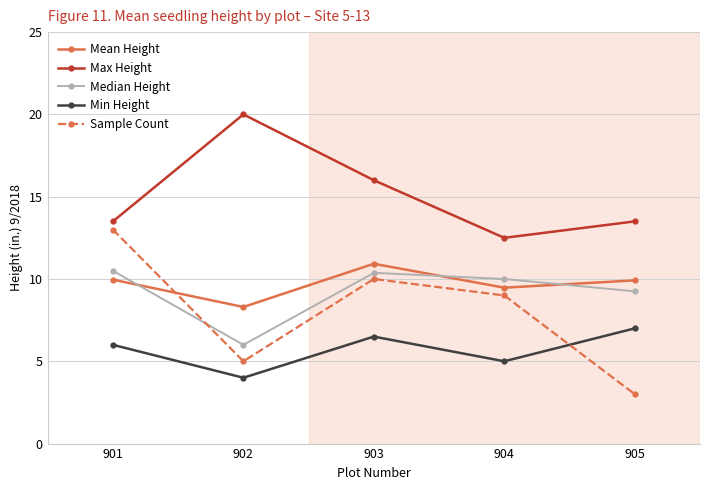

What value does the Max Height series have at 902?

20.0